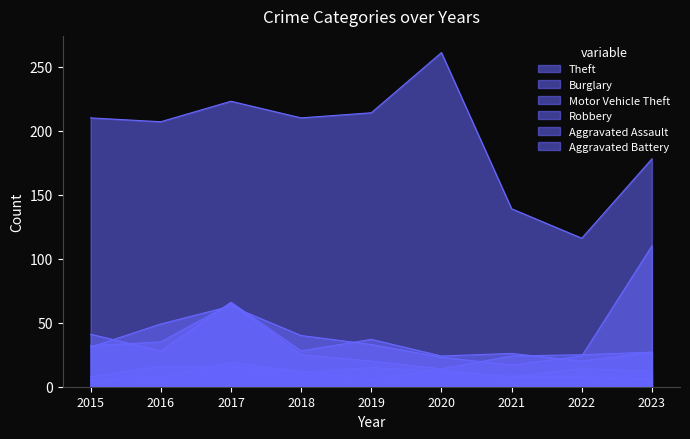

How many interior local peaks does the Burglary series have?

3